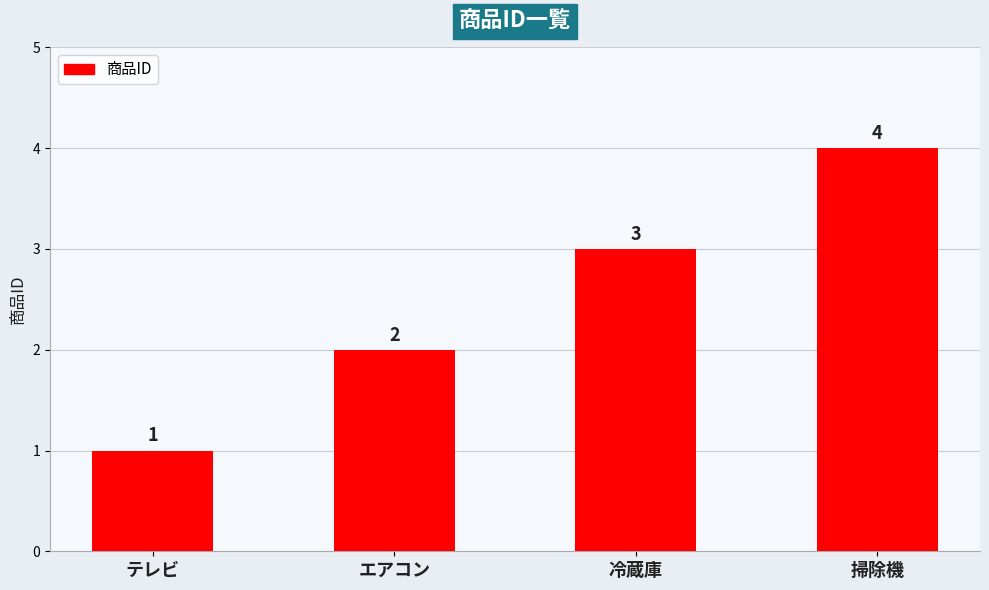

Which label corresponds to the smallest value in the chart?

テレビ